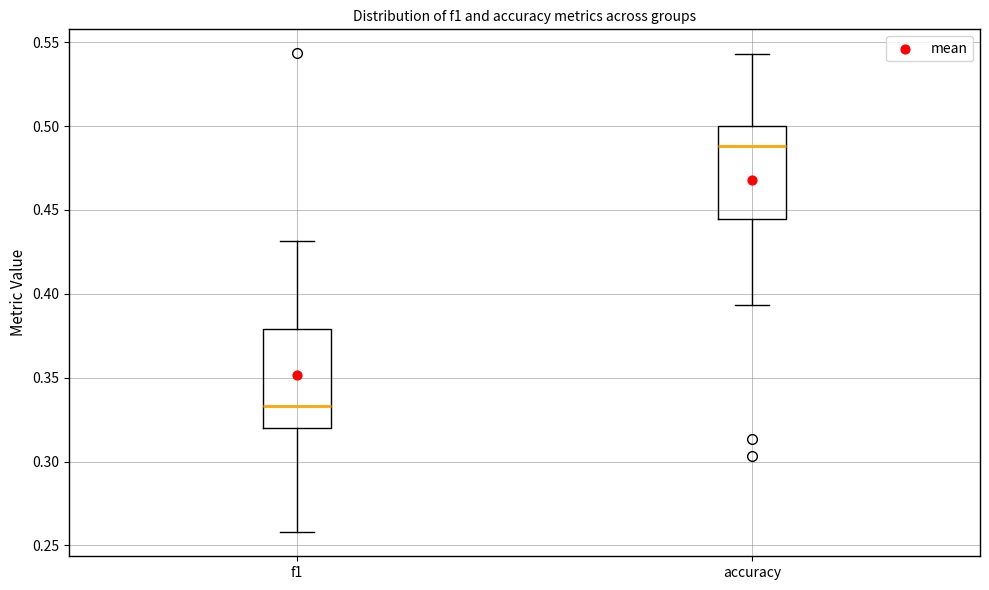

Reading left to right, read every box against the y-axis: the position of its median line, the range the box covers, and the ends of its whiskers. The values are not printed on the chart, so give them approximately, as read against the axis.

f1: median 0.335, box 0.320 to 0.380, whiskers 0.260 to 0.430
accuracy: median 0.490, box 0.445 to 0.500, whiskers 0.395 to 0.545